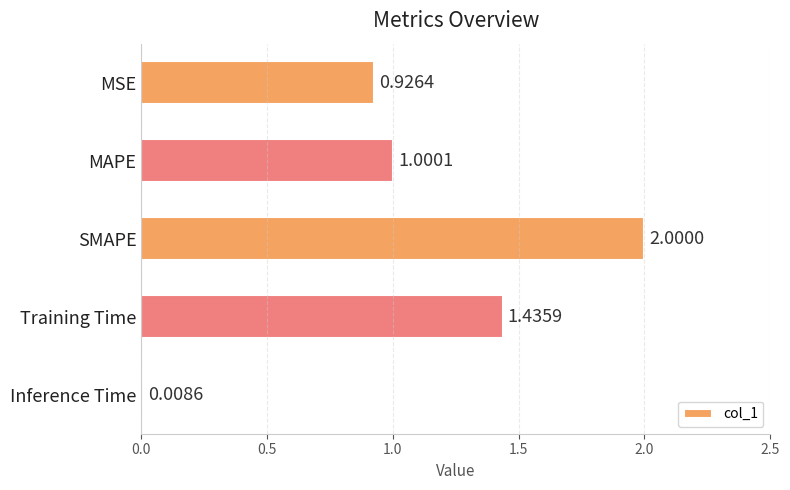

What is the label of the 4th bar from the bottom?

MAPE